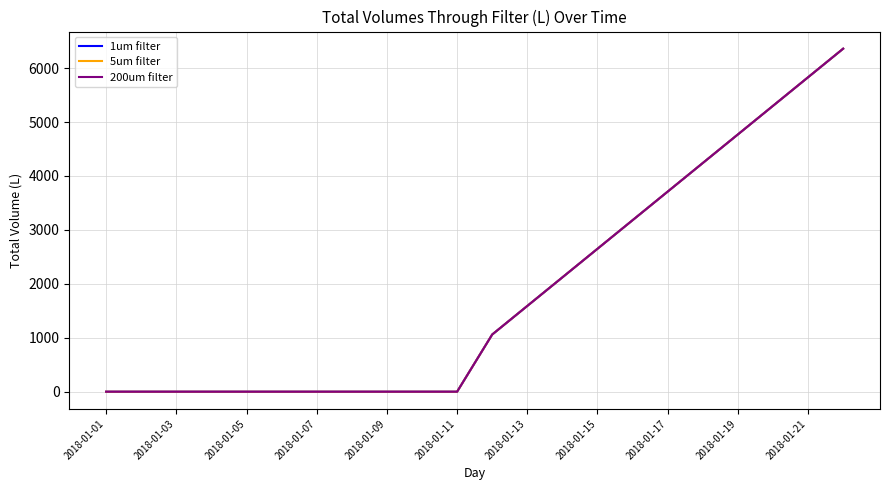

Where does the 5um filter series first go above 1060?

2018-01-13